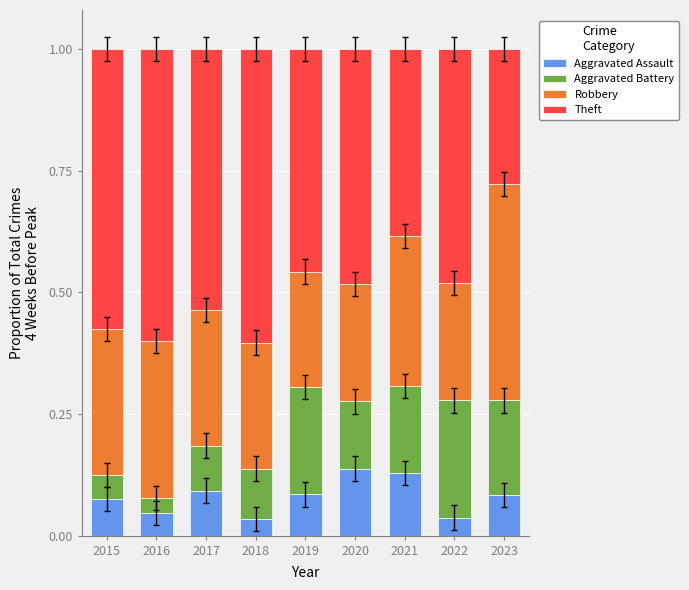

What is the total value across all series at 2023?

1.0